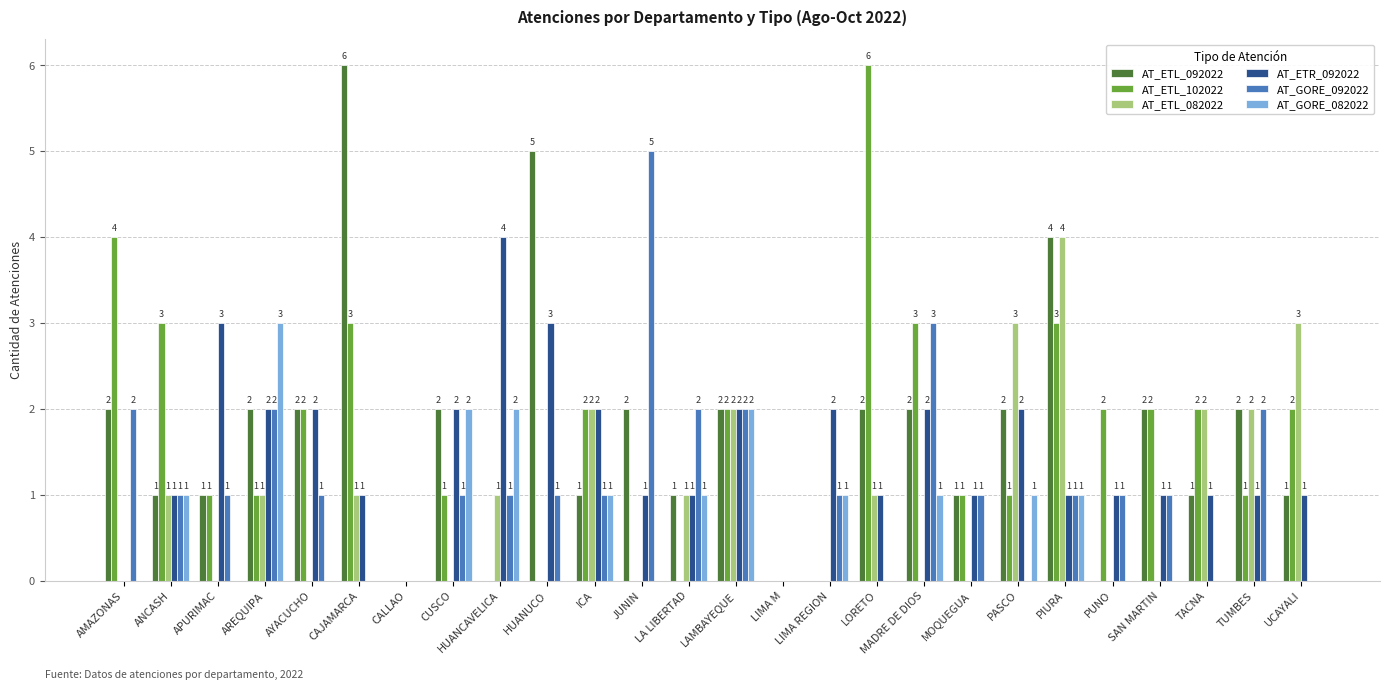

The AT_ETL_092022 series shows 8 at HUANUCO. True or false?

False